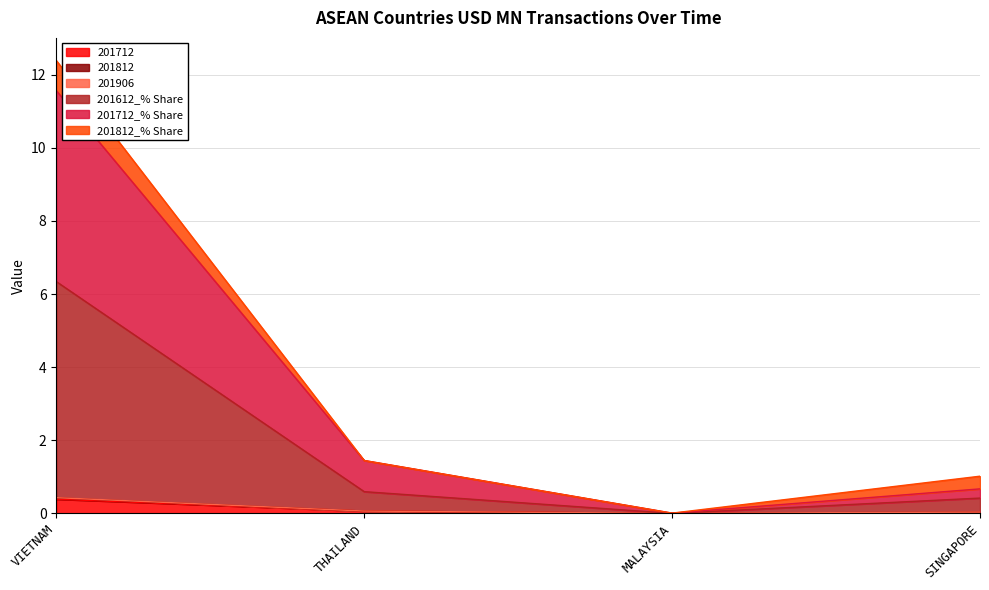

True or false: 201906 and 201712 intersect in this chart.

False